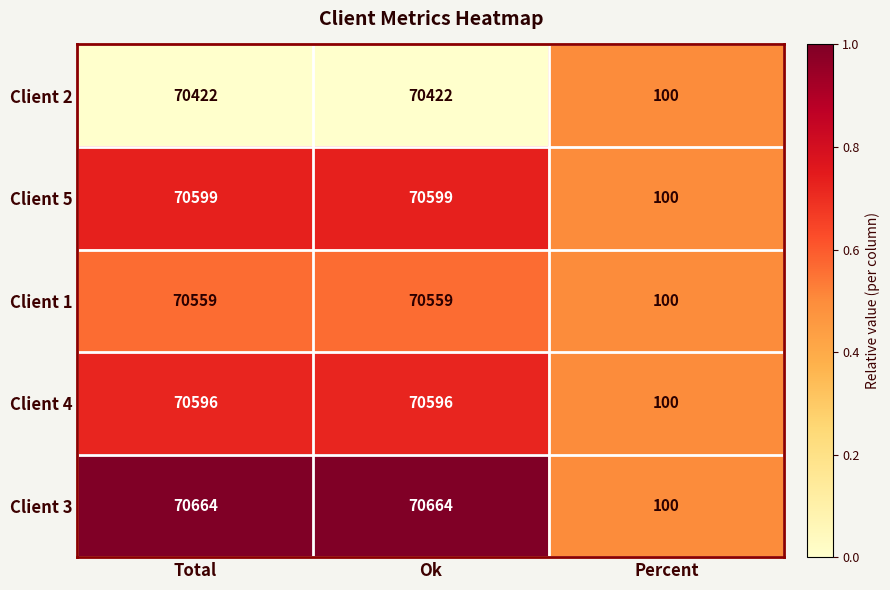

The Client 3 series shows 28376 at Ok. True or false?

False